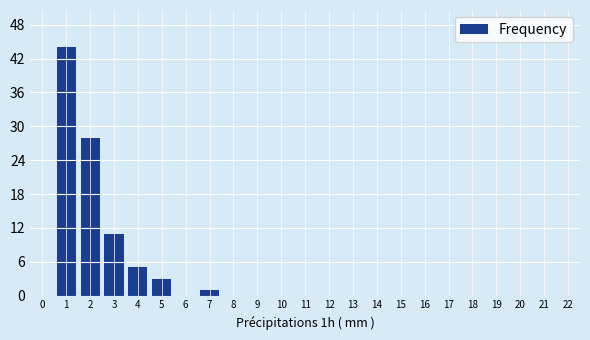

Reading left to right, what are all the values shown in this chart?

1=44	2=28	3=11	4=5	5=3	6=0	7=1	8=0	9=0	10=0